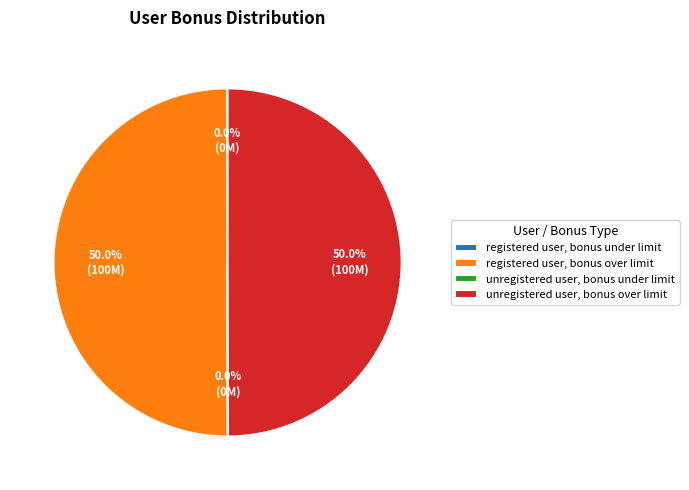

How much of the chart is everything except unregistered user, bonus over limit?

50.0%